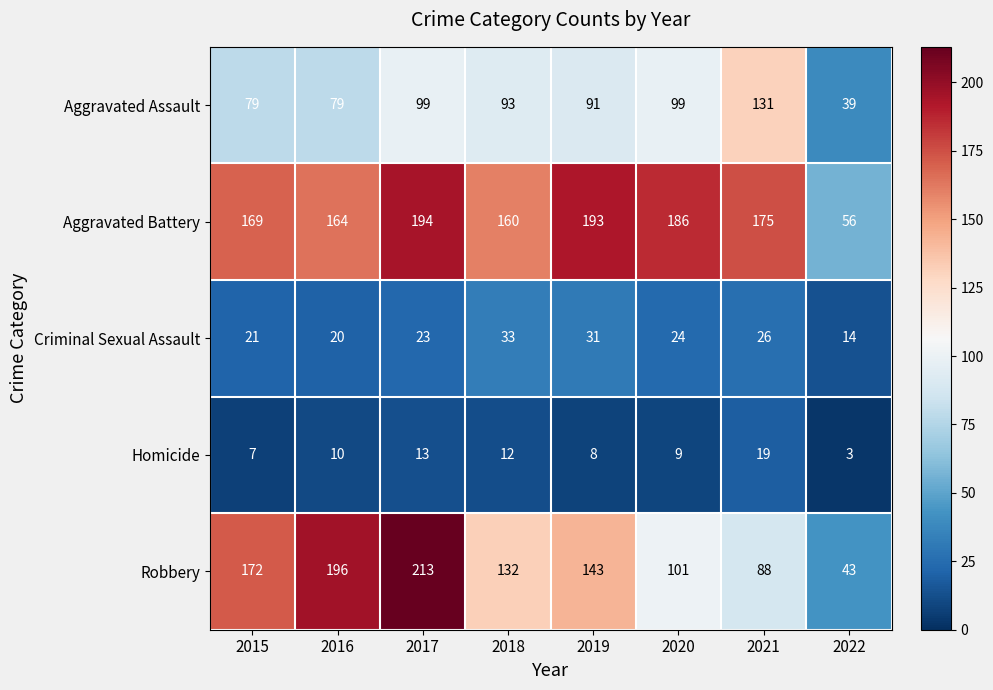

Rank the series at 2018 from lowest to highest value.

Homicide, Criminal Sexual Assault, Aggravated Assault, Robbery, Aggravated Battery